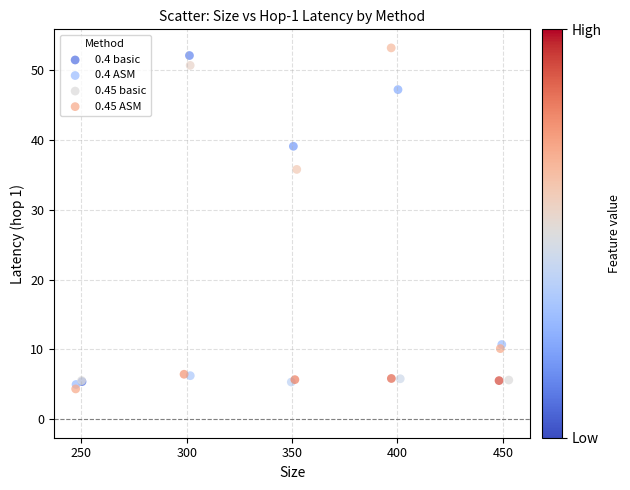

Which series contains the highest Y value?

0.45 basic